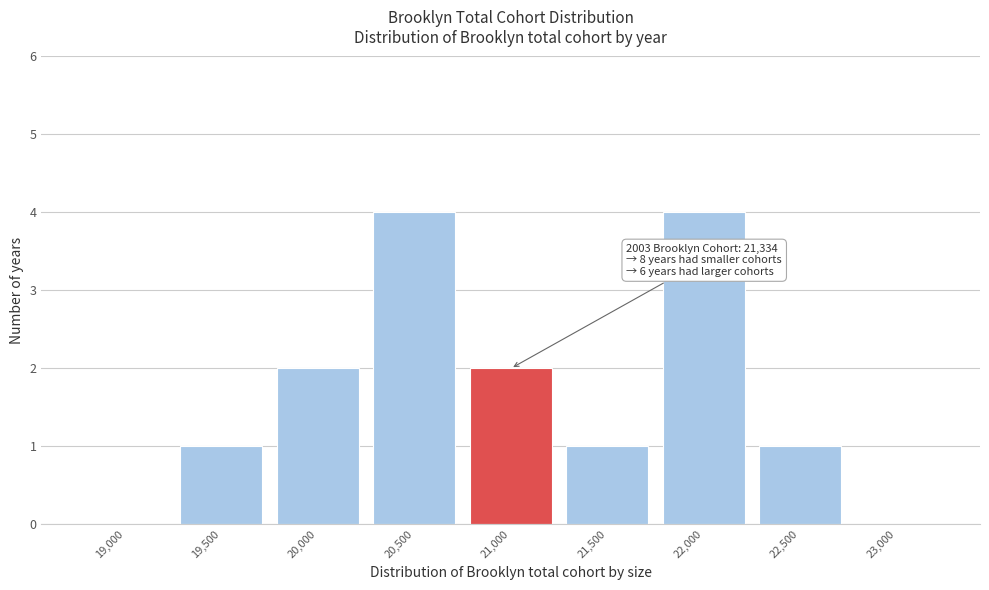

Reading right to left, list all the values displayed in this chart.

23,000=0	22,500=1	22,000=4	21,500=1	21,000=2	20,500=4	20,000=2	19,500=1	19,000=0